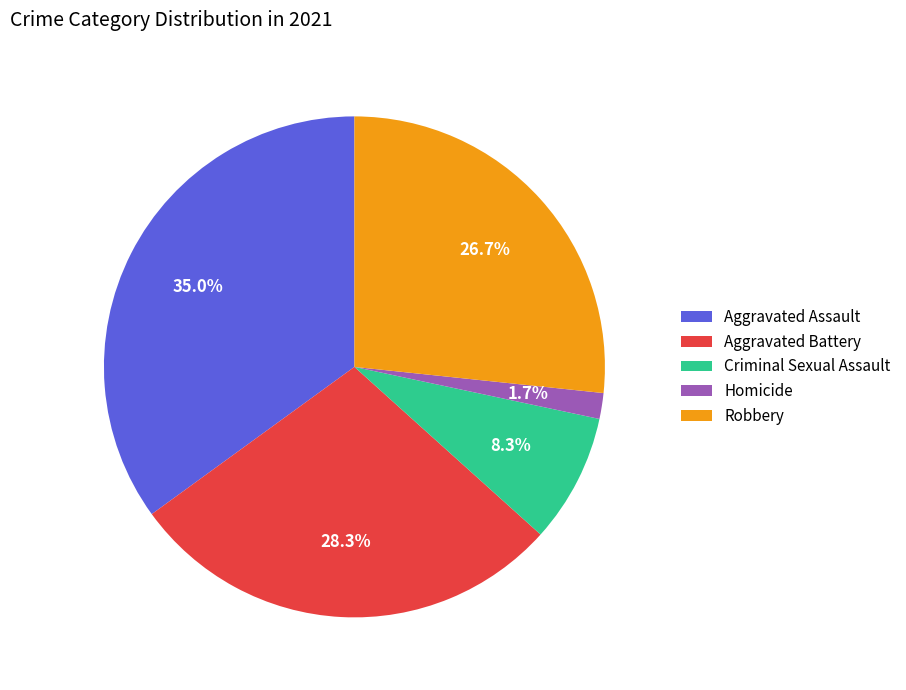

Approximately how many times larger is the value at Aggravated Assault compared to Robbery?

1.3